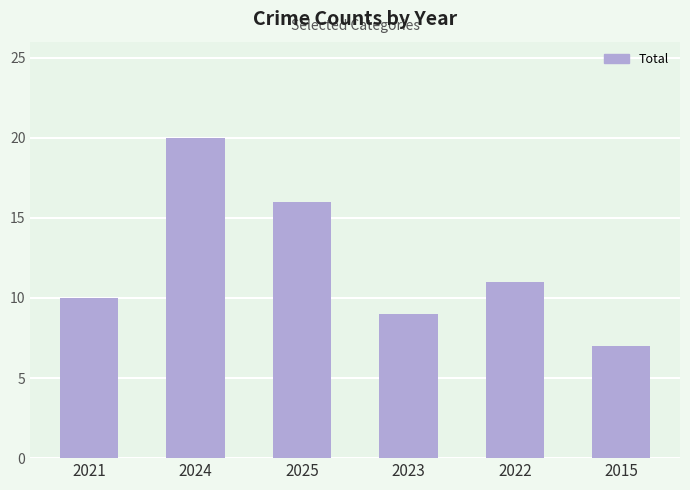

At which label is the value closest to 13?

2022